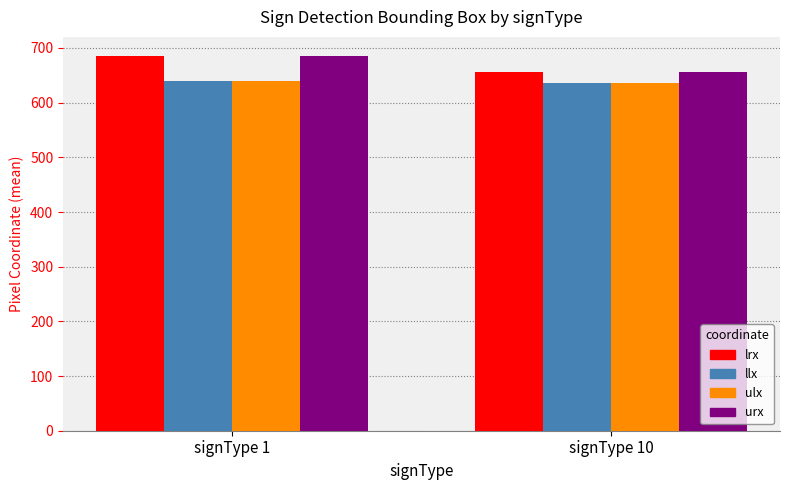

What is the difference between the maximum and minimum values in the urx series?

29.7